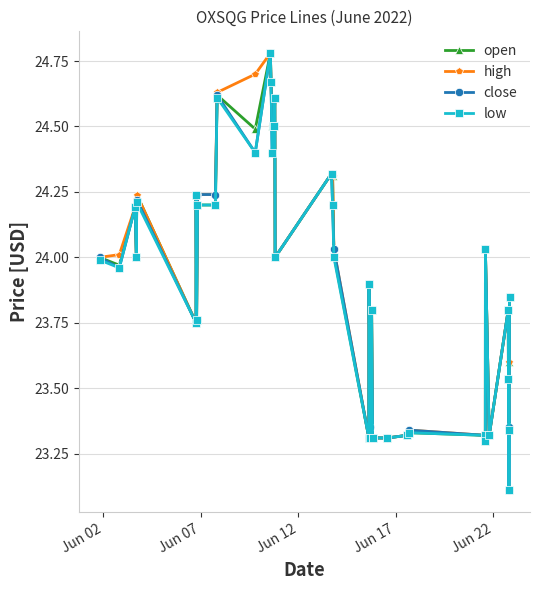

What is the minimum value shown in the chart?

23.1